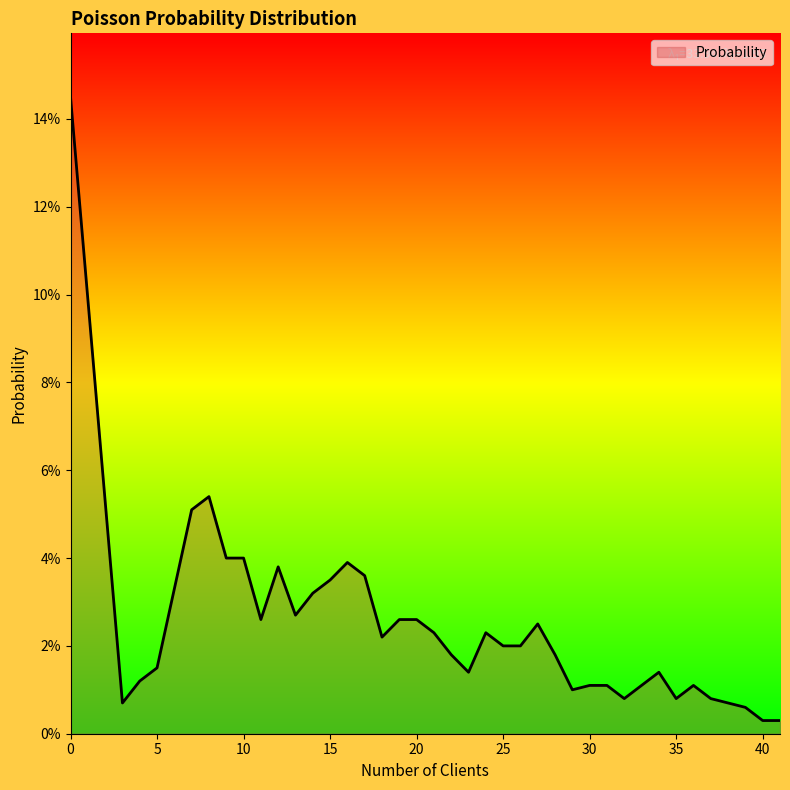

Where is the data nearest to the value 0?

40